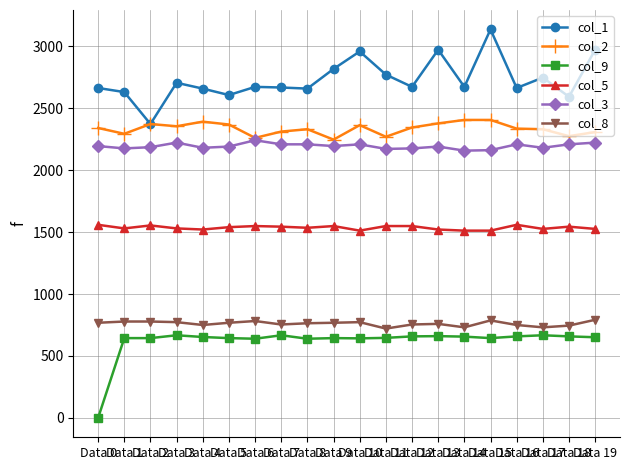

Which series has the widest spread of values?

col_1